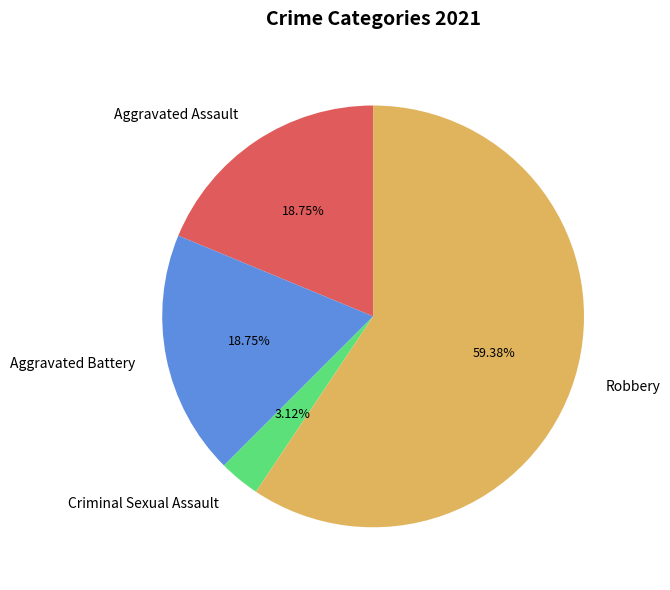

Combined, do Aggravated Assault and Robbery account for over 50%?

Yes